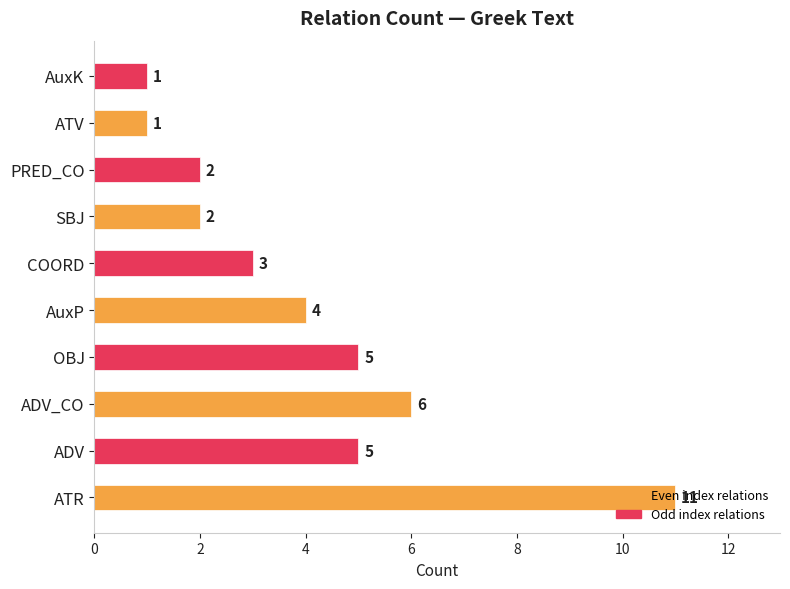

Count the number of data series in this chart.

1